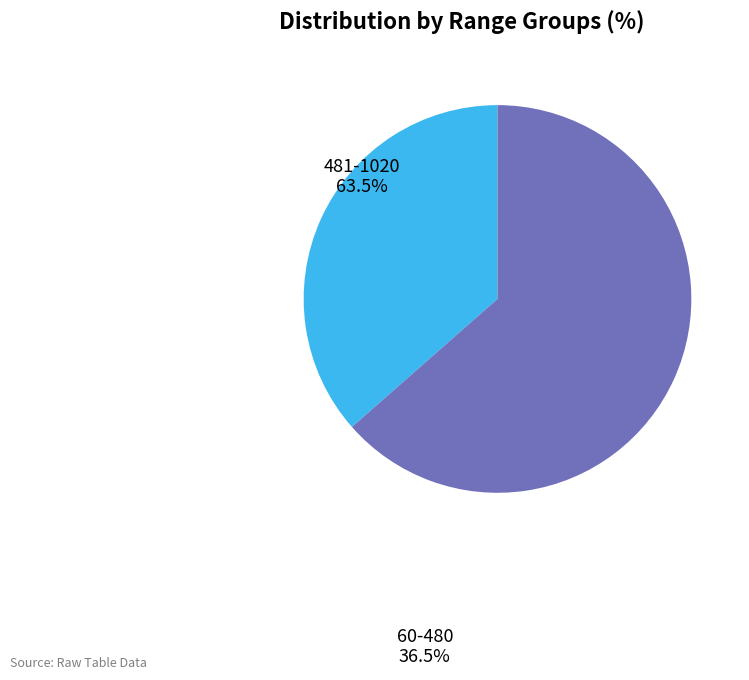

Is there a majority slice in this chart?

Yes